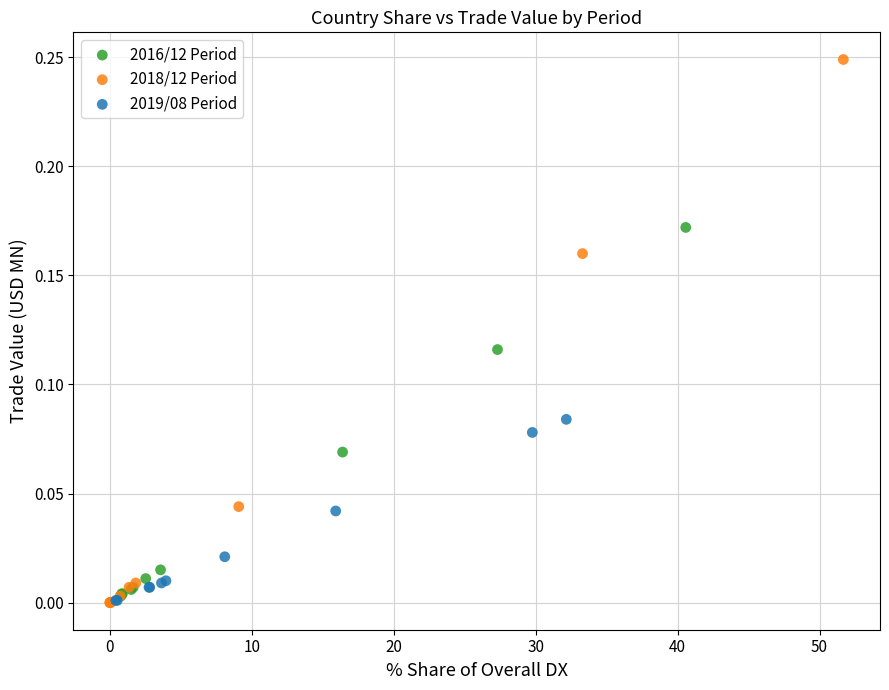

Which series contains the highest Y value?

2018/12 Period